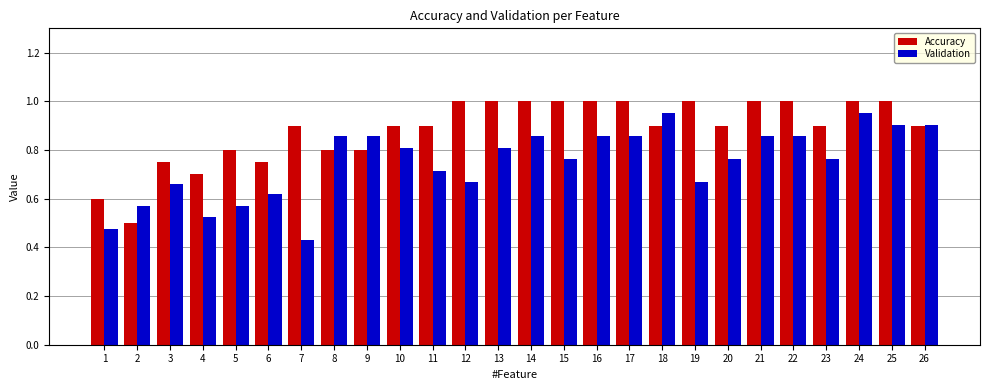

What is the difference between the highest and lowest values at 20?

0.1